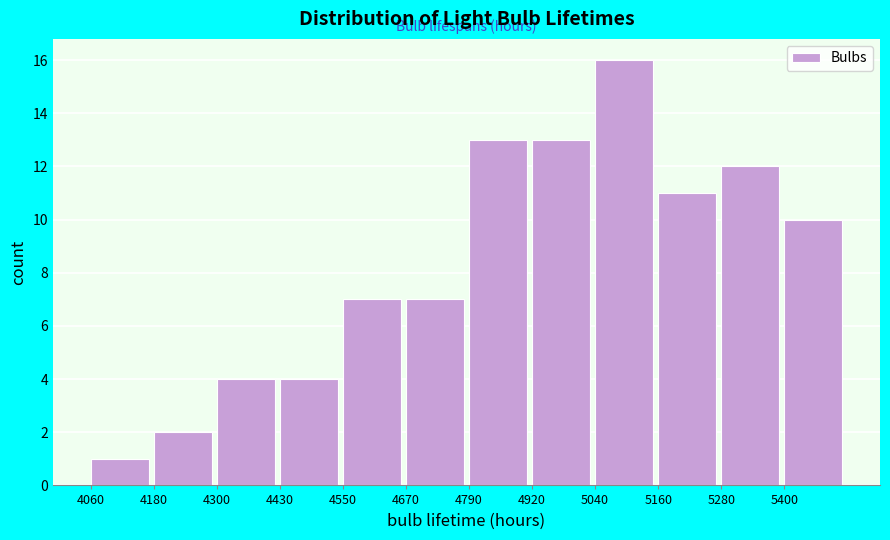

Reading left to right, list every bar in this chart as the range it spans on the x-axis followed by its height. Neither the bar edges nor the heights are printed on the chart, so give them approximately, as read against the axes.

4060 to 4180: 1
4180 to 4300: 2
4300 to 4420: 4
4420 to 4540: 4
4540 to 4680: 7
4680 to 4800: 7
4800 to 4920: 13
4920 to 5040: 13
5040 to 5160: 16
5160 to 5280: 11
5280 to 5400: 12
5400 to 5520: 10